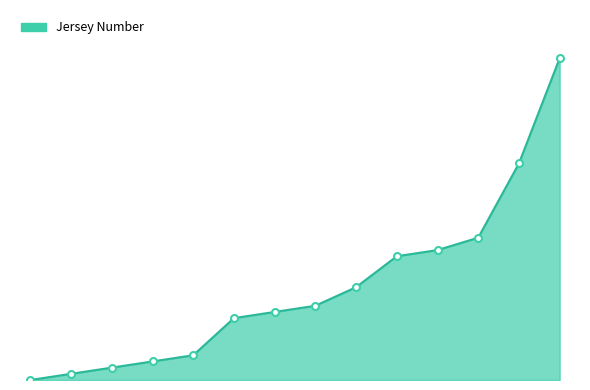

Does the chart have visible grid lines?

No